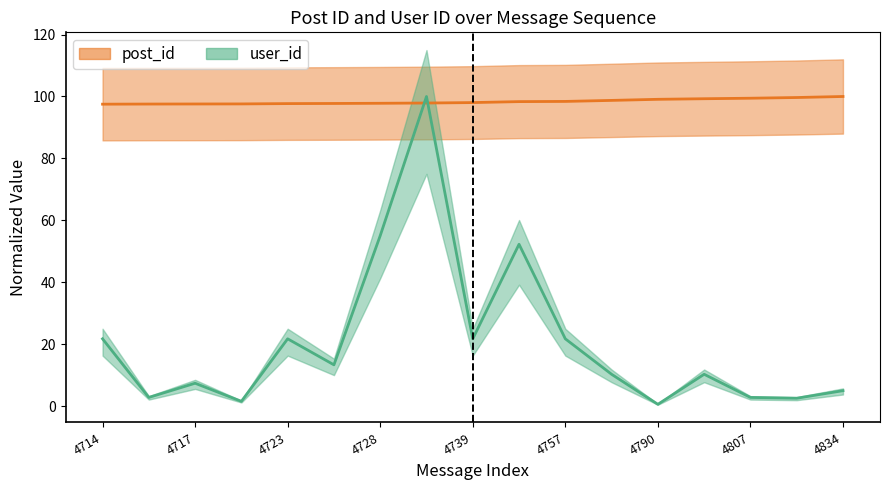

What are all the series names shown in the legend?

post_id, user_id